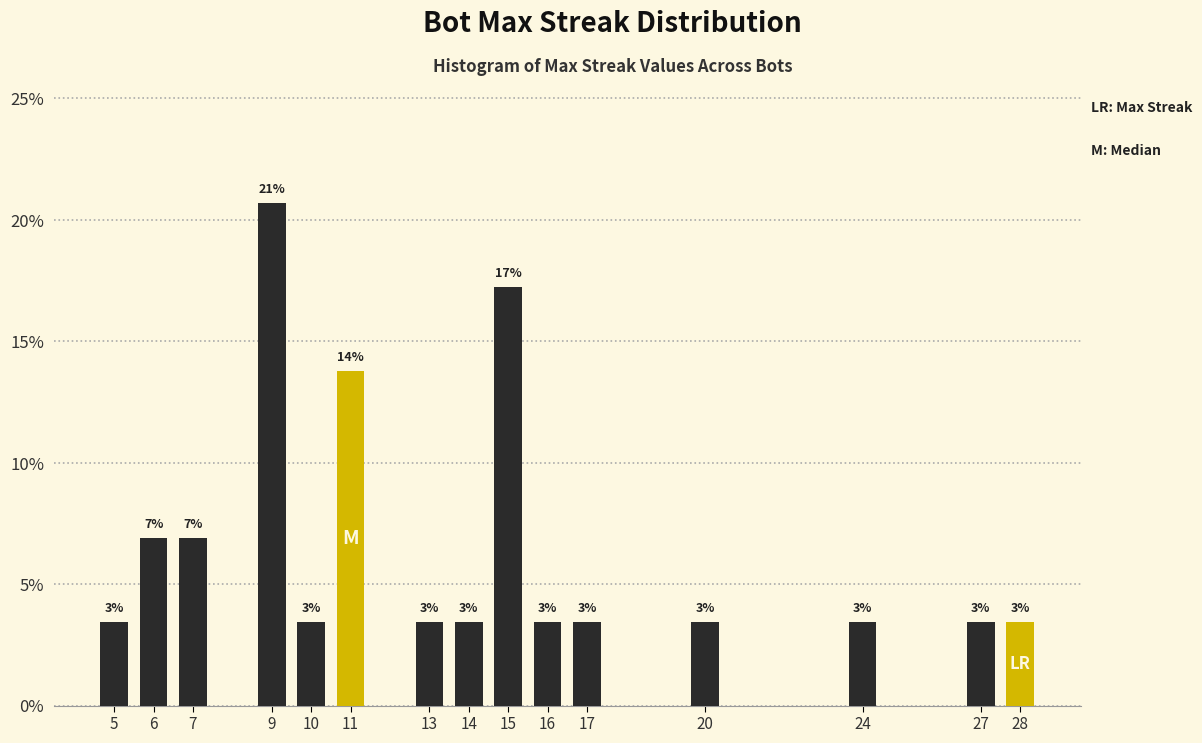

How many bars are there in total?

15